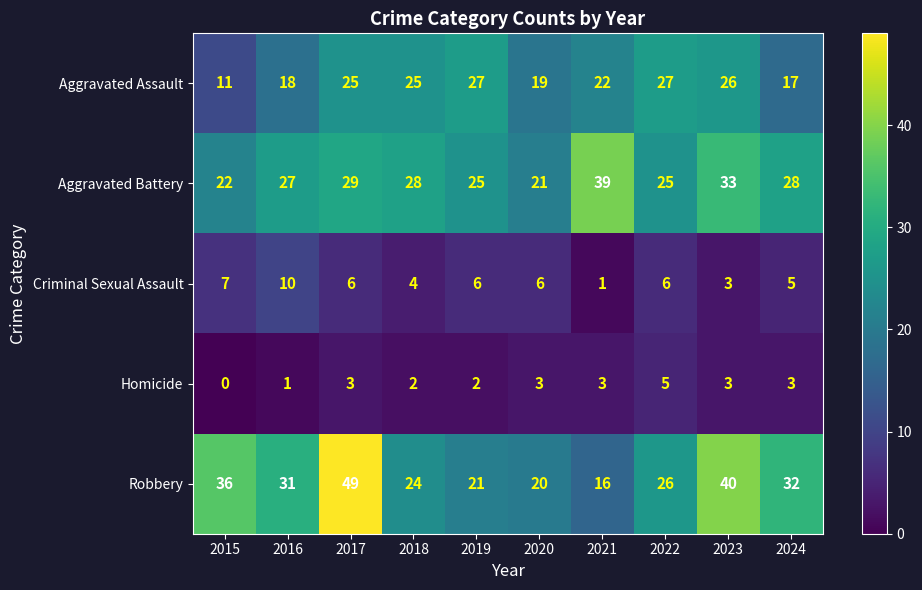

List the series in order of their peak value, highest first.

Robbery, Aggravated Battery, Aggravated Assault, Criminal Sexual Assault, Homicide